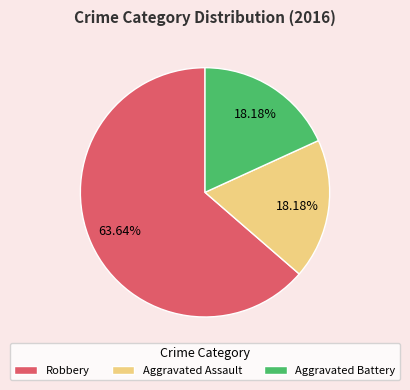

To the nearest percent, what is the difference between the largest and smallest slice percentages?

45%